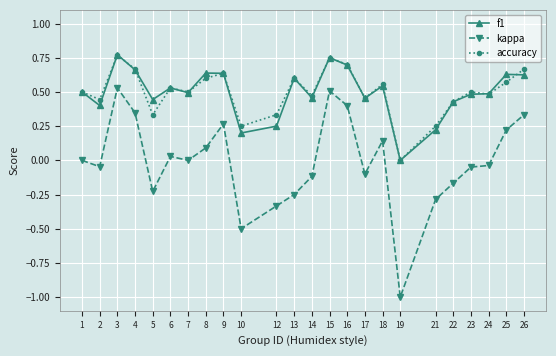

Count the number of data series in this chart.

3